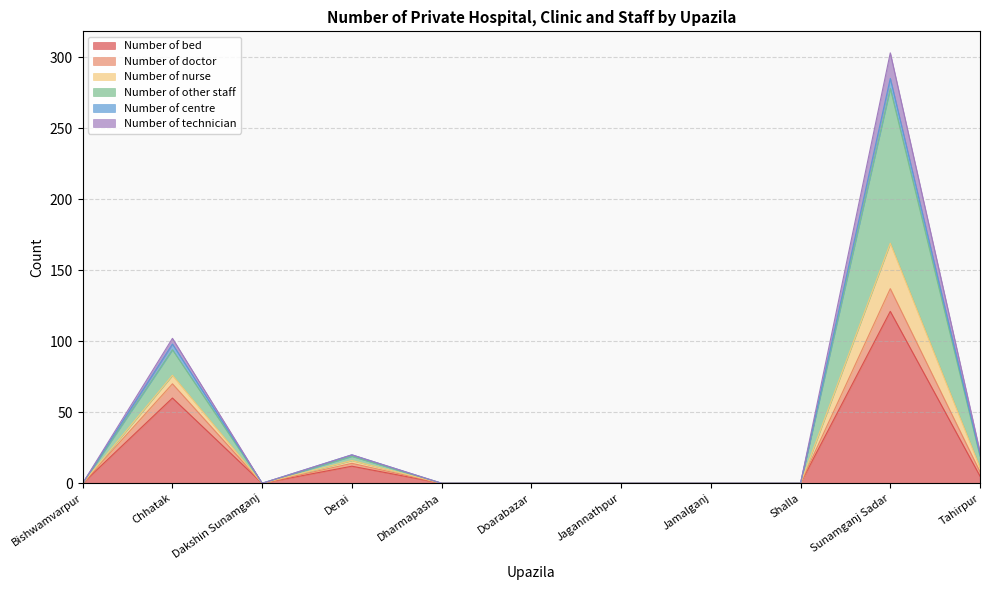

At which category is the sum across all series the highest?

Sunamganj Sadar